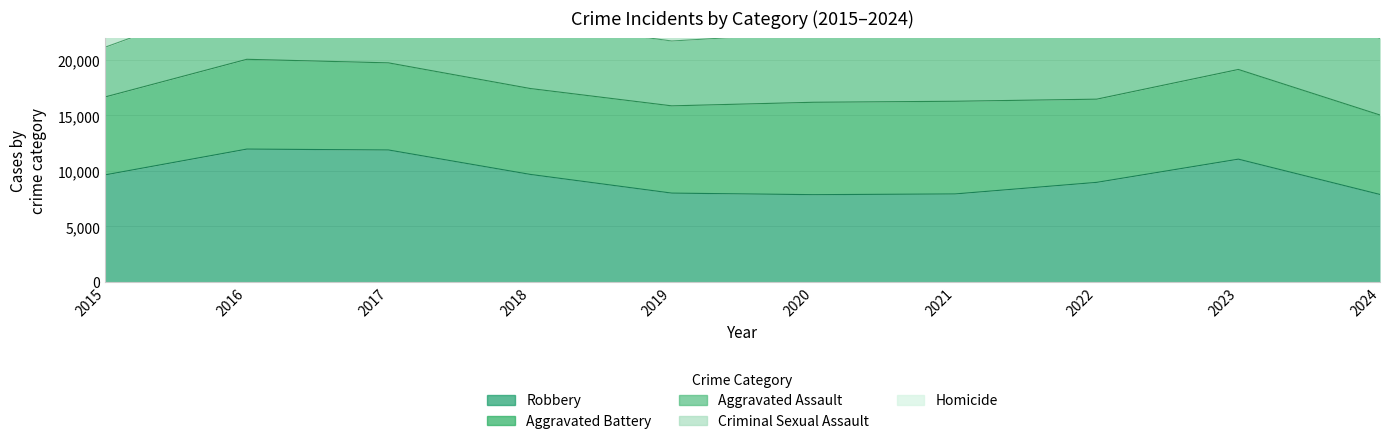

What is the spread (max minus min) of values at 2021?

7543